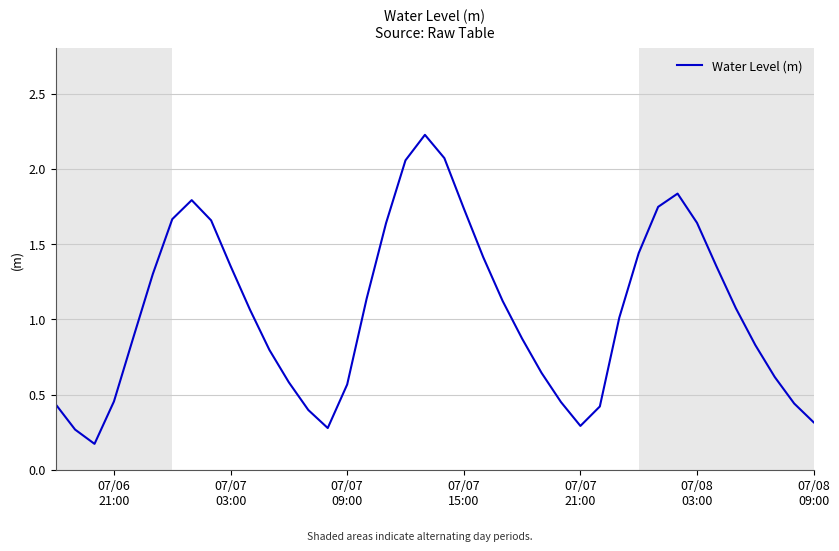

What is the maximum value shown in the chart?

2.2